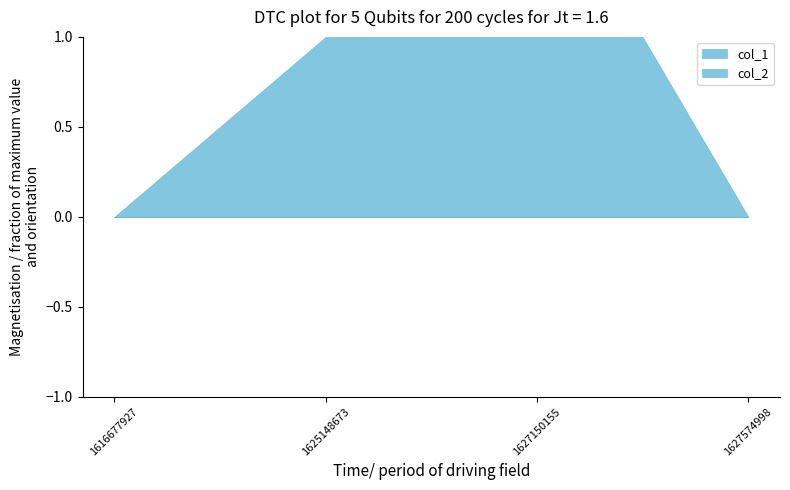

How many lines are shown in the chart?

2